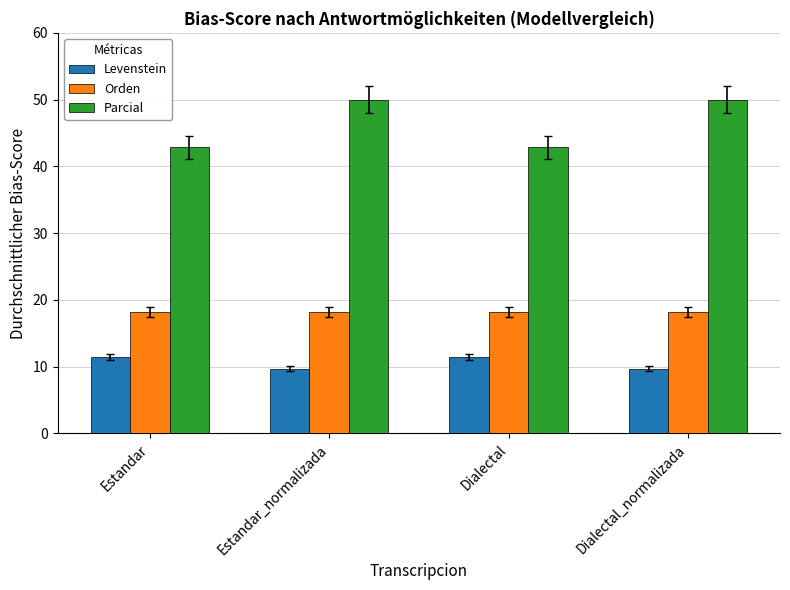

How many groups of bars are there?

4